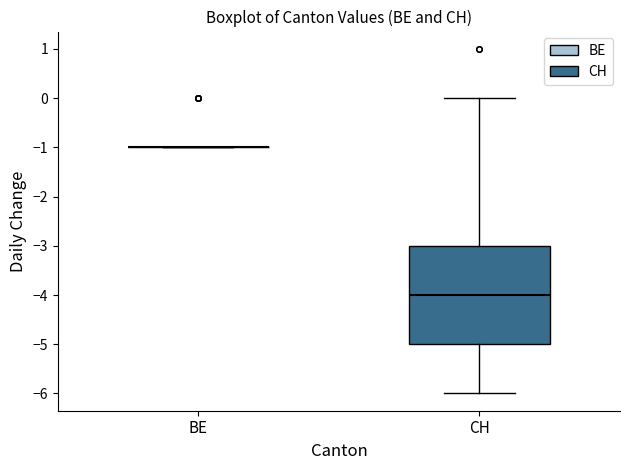

Reading left to right, read every box against the y-axis: the position of its median line, the range the box covers, and the ends of its whiskers. The values are not printed on the chart, so give them approximately, as read against the axis.

BE: box collapsed to a line at -1, whiskers -1 to -1
CH: median -4, box -5 to -3, whiskers -6 to 0